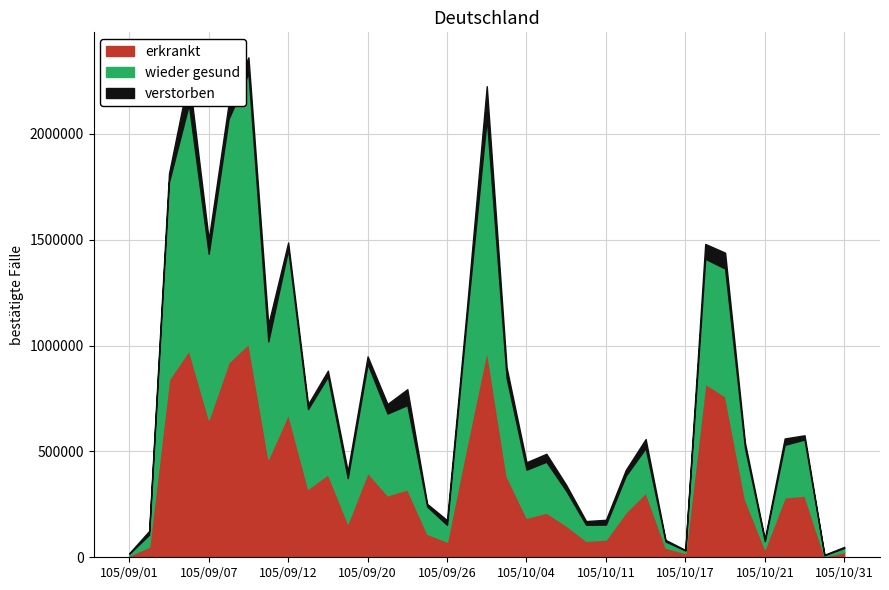

What is the spread (max minus min) of values at 105/10/21?

39996